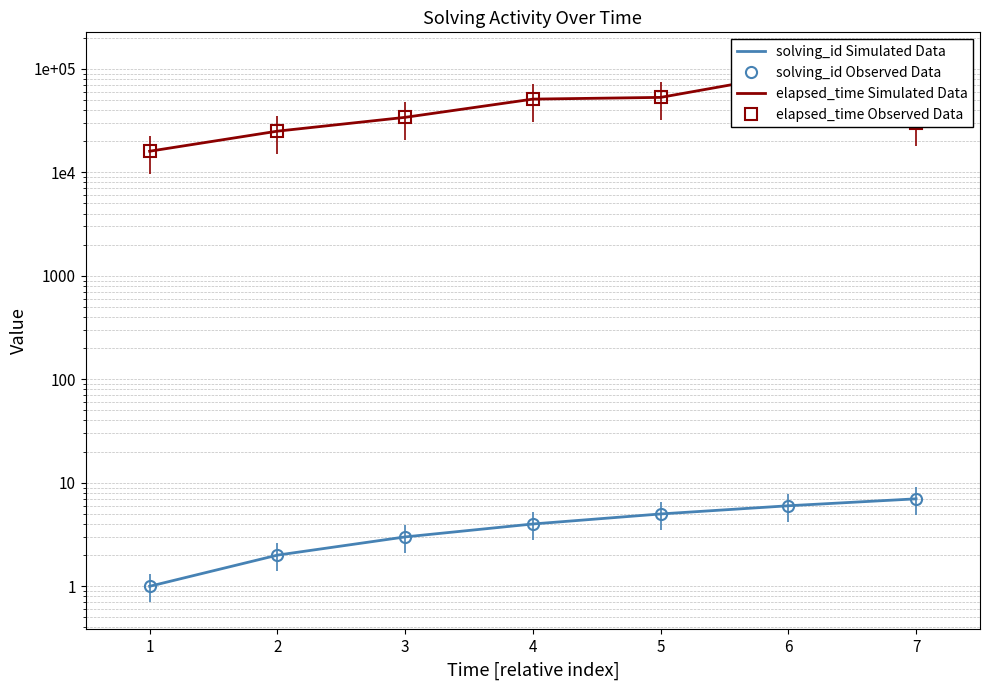

What is the sum of all solving_id Simulated Data values?

28